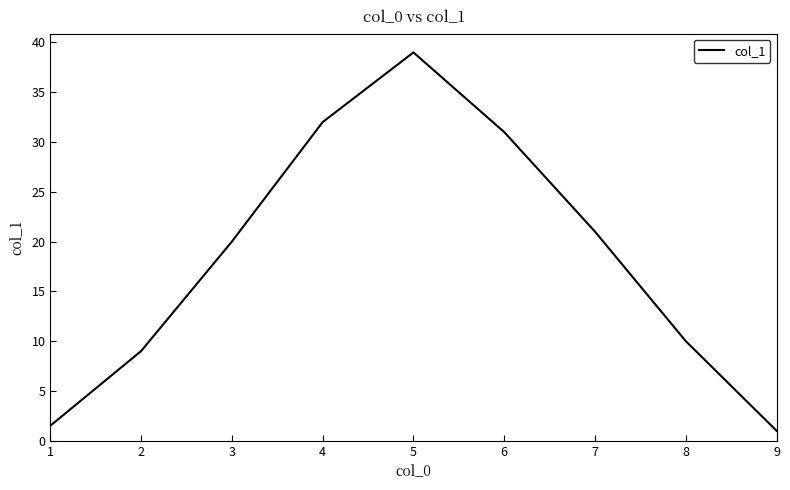

Reading left to right, list all the values displayed in this chart.

1.5	9.0	20.0	32.0	39.0	31.0	21.0	10.0	1.0